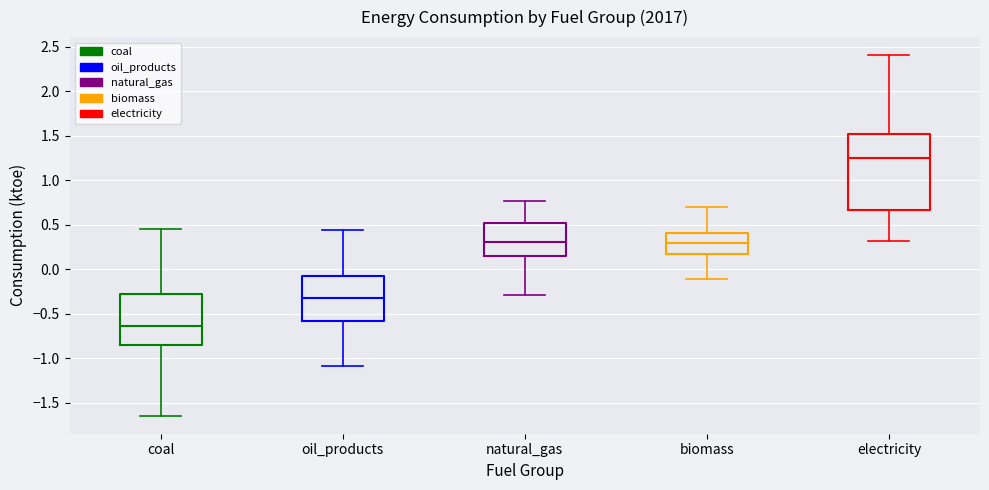

Reading left to right, read every box against the y-axis: the position of its median line, the range the box covers, and the ends of its whiskers. The values are not printed on the chart, so give them approximately, as read against the axis.

coal: median -0.65, box -0.85 to -0.30, whiskers -1.65 to 0.45
oil_products: median -0.35, box -0.60 to -0.10, whiskers -1.10 to 0.45
natural_gas: median 0.30, box 0.15 to 0.50, whiskers -0.30 to 0.75
biomass: median 0.30, box 0.15 to 0.40, whiskers -0.10 to 0.70
electricity: median 1.25, box 0.65 to 1.50, whiskers 0.30 to 2.40